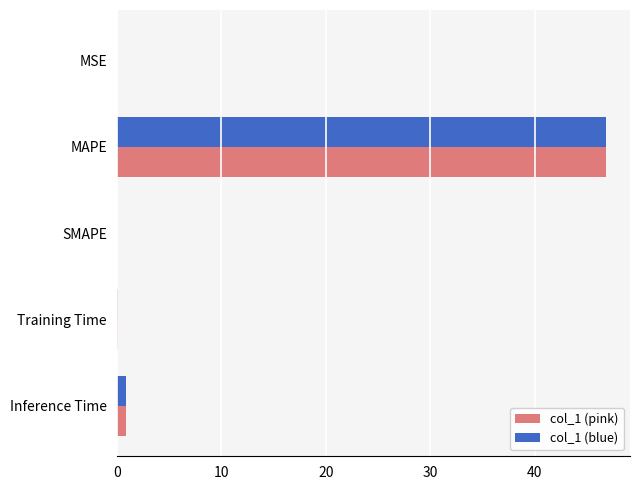

The value of col_1 (pink) at SMAPE is 0.0. True or false?

True